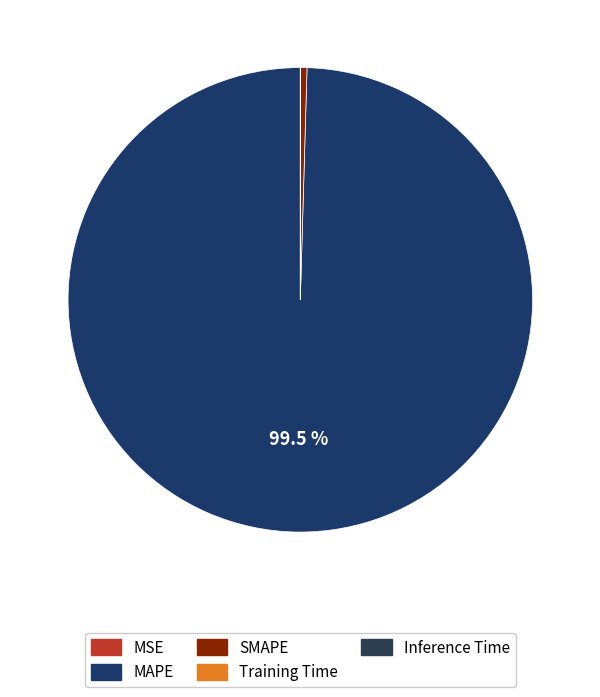

How many segments does this pie chart have?

5